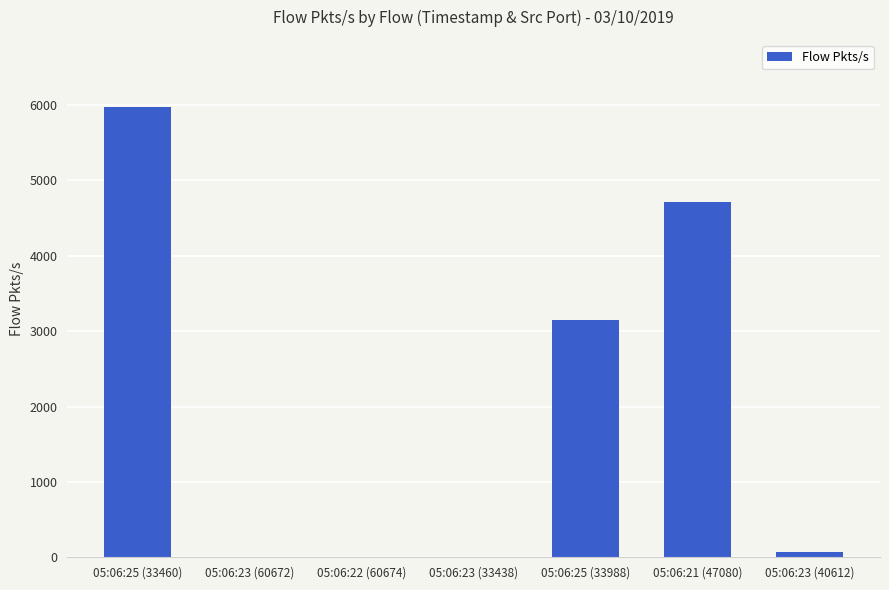

What is the change in value from 05:06:23 (33438) to 05:06:25 (33988)?

+3146.6